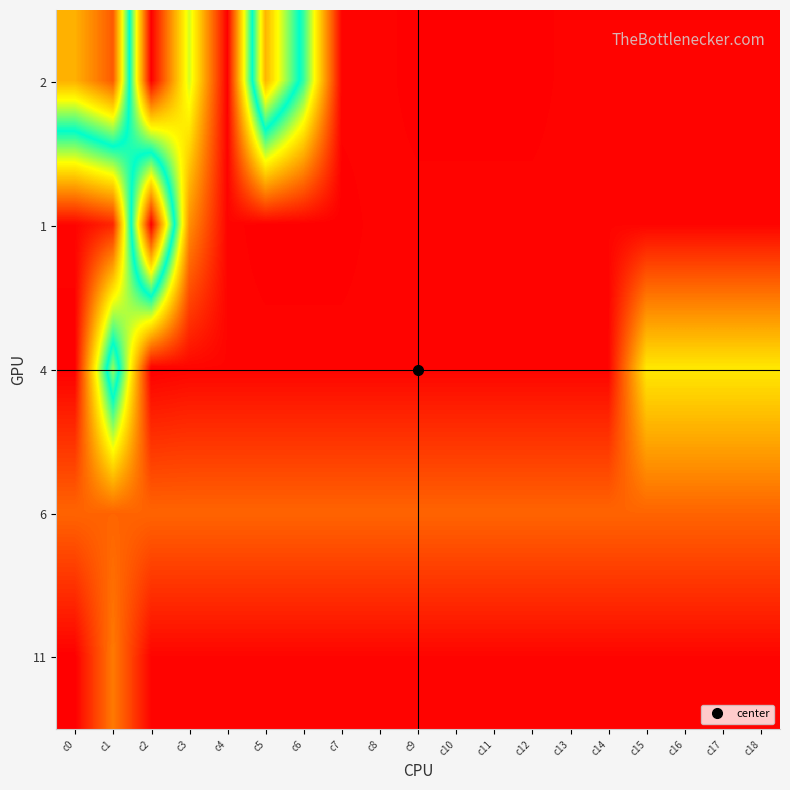

Reading left to right, extract all data points from this chart.

2: c0=555	c1=636	c2=5	c3=266	c4=5	c5=551	c6=340	c7=10	c8=10	c9=5	c10=5	c11=5	c12=5	c13=10	c14=10	c15=10	c16=10	c17=10	c18=10
1: c0=10	c1=40	c2=722	c3=140	c4=10	c5=5	c6=5	c7=5	c8=10	c9=10	c10=10	c11=10	c12=10	c13=10	c14=10	c15=10	c16=10	c17=10	c18=10
4: c0=5	c1=434	c2=5	c3=10	c4=10	c5=10	c6=10	c7=10	c8=10	c9=10	c10=10	c11=10	c12=10	c13=10	c14=10	c15=224	c16=224	c17=224	c18=224
6: c0=100	c1=100	c2=100	c3=100	c4=100	c5=100	c6=100	c7=100	c8=100	c9=100	c10=100	c11=100	c12=100	c13=100	c14=100	c15=100	c16=100	c17=100	c18=100
11: c0=5	c1=120	c2=10	c3=10	c4=10	c5=10	c6=10	c7=10	c8=10	c9=10	c10=10	c11=10	c12=10	c13=10	c14=10	c15=10	c16=10	c17=10	c18=10